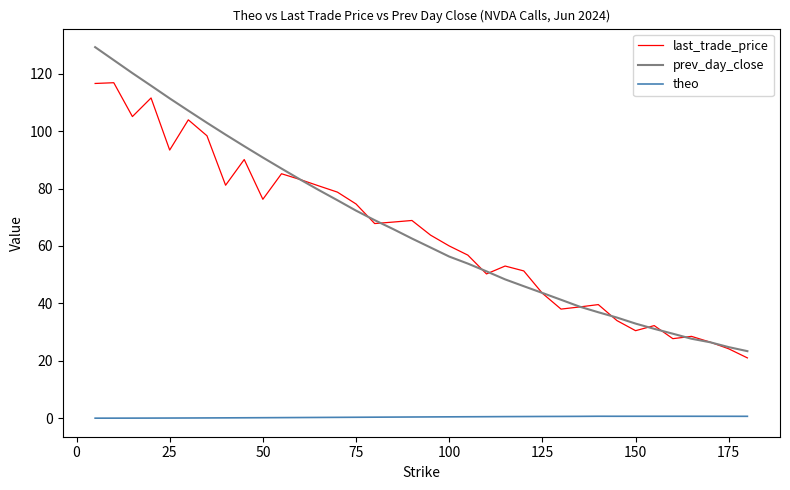

Rank the series by their maximum value, from highest to lowest.

prev_day_close, last_trade_price, theo